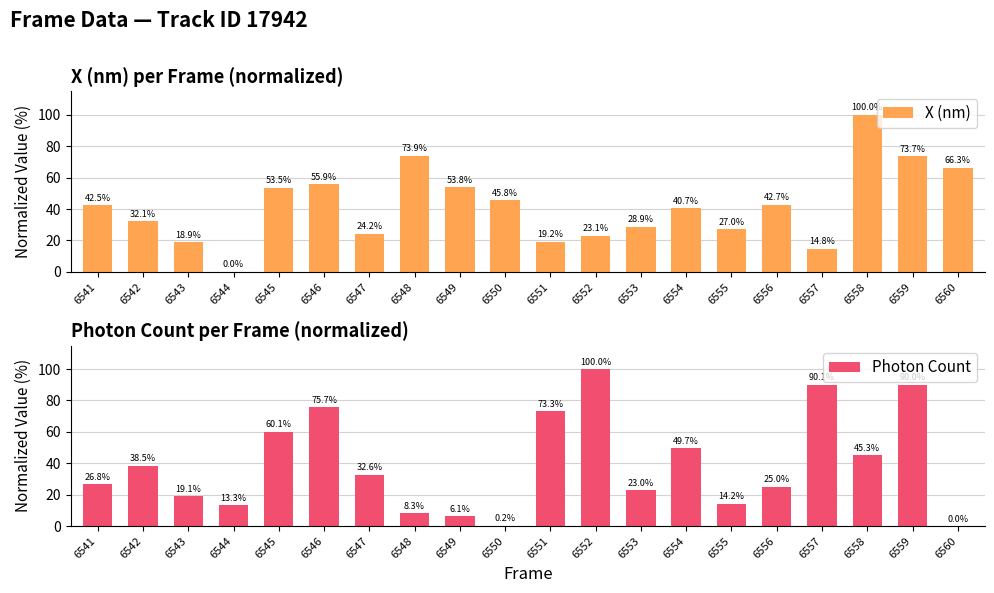

What is the average value of the Photon Count series?

39.6